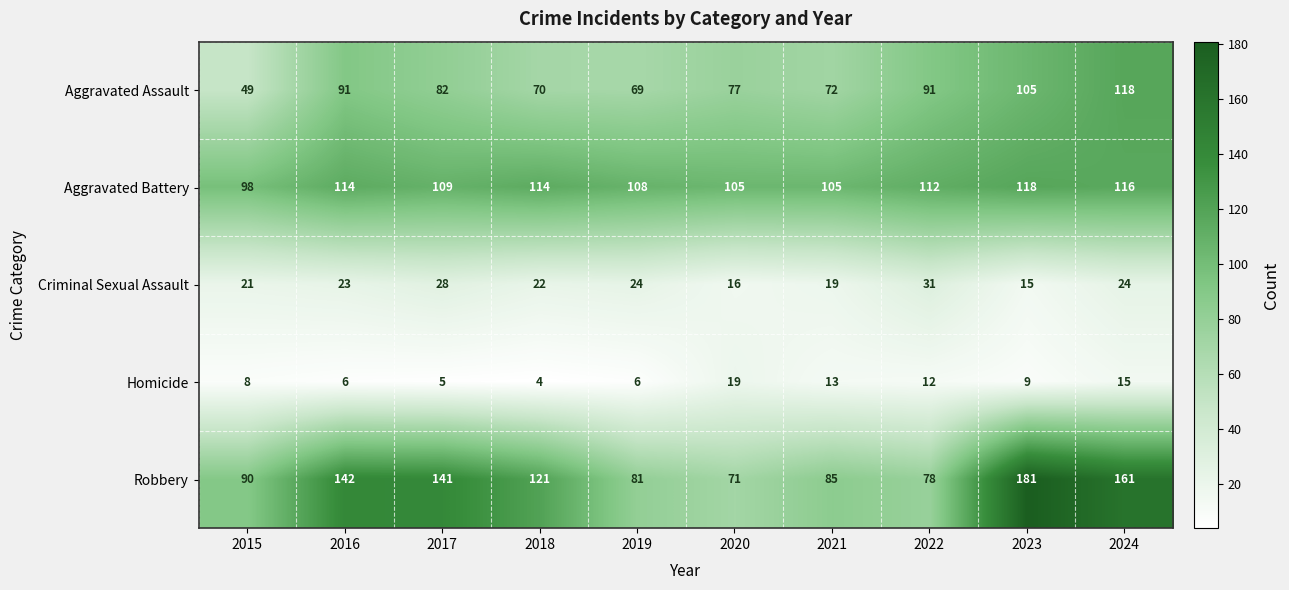

The Robbery series shows 78 at 2022. True or false?

True